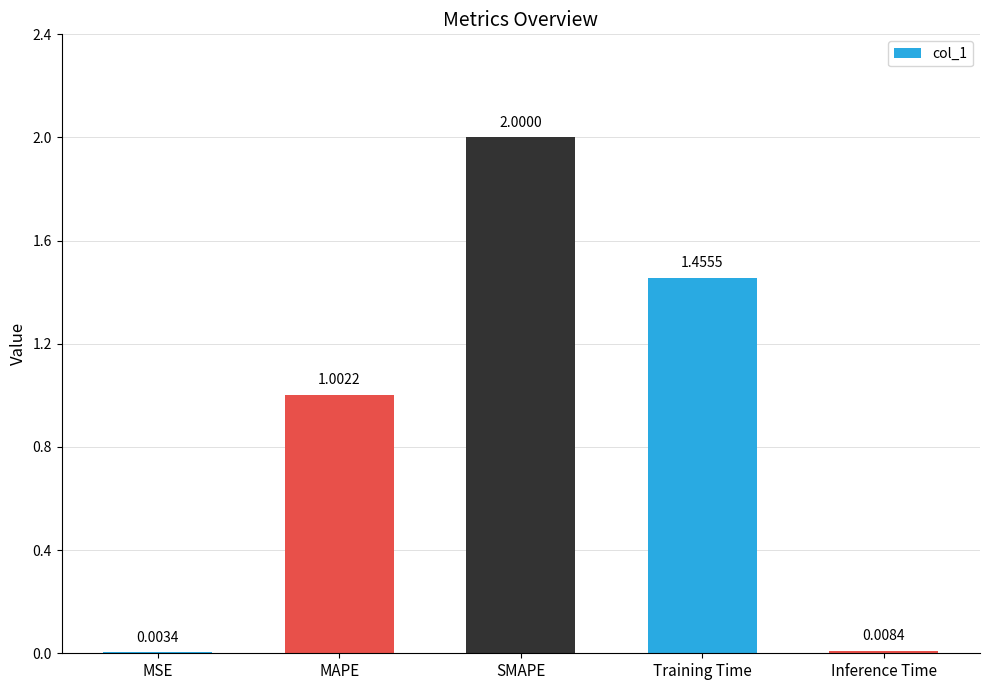

Which has a higher value, MAPE or SMAPE?

SMAPE